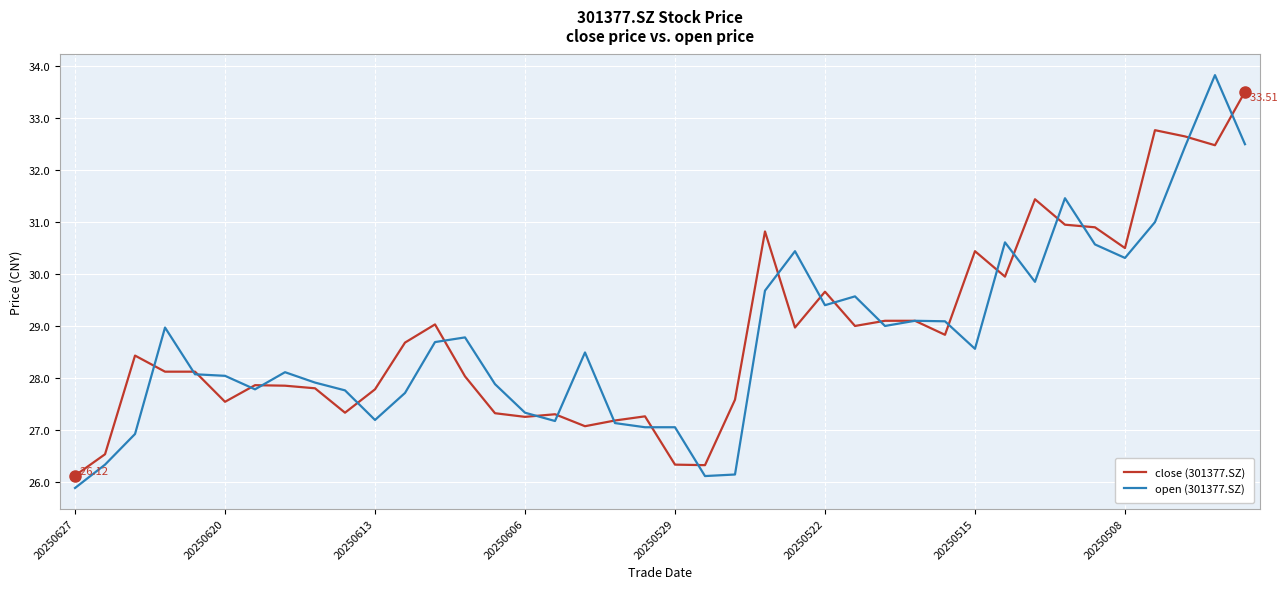

Which series has the widest spread of values?

open (301377.SZ)